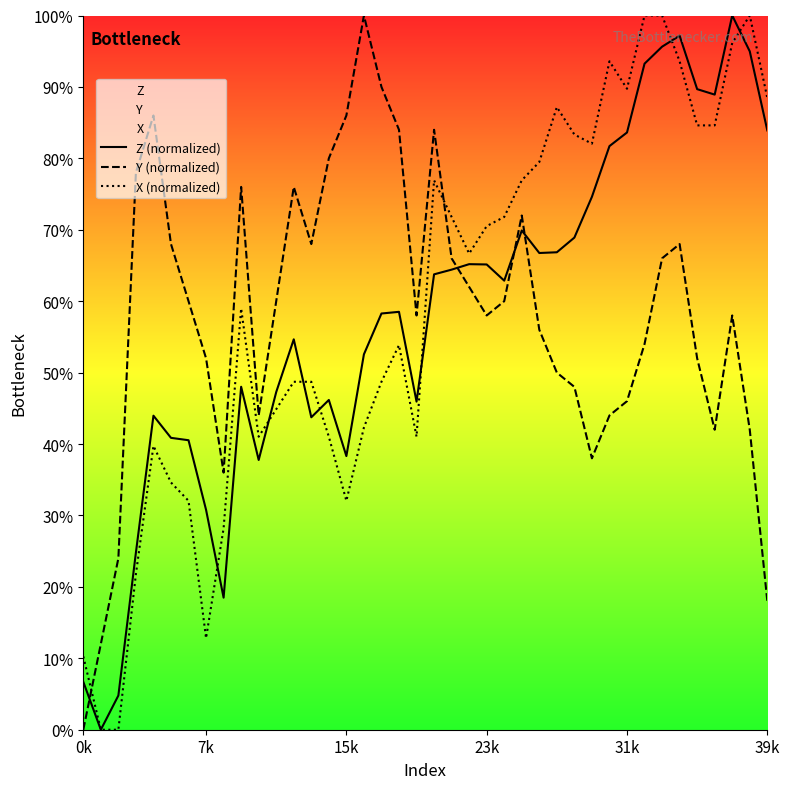

True or false: Z (normalized) has a value of 30.8 at 7k.

True